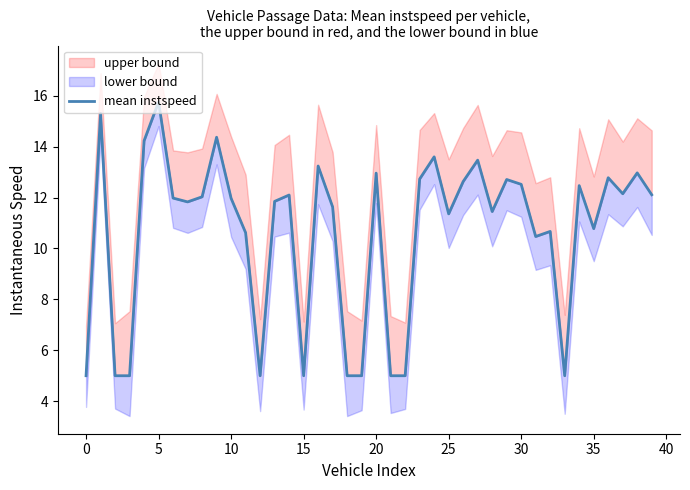

Count the number of categories in the chart.

40